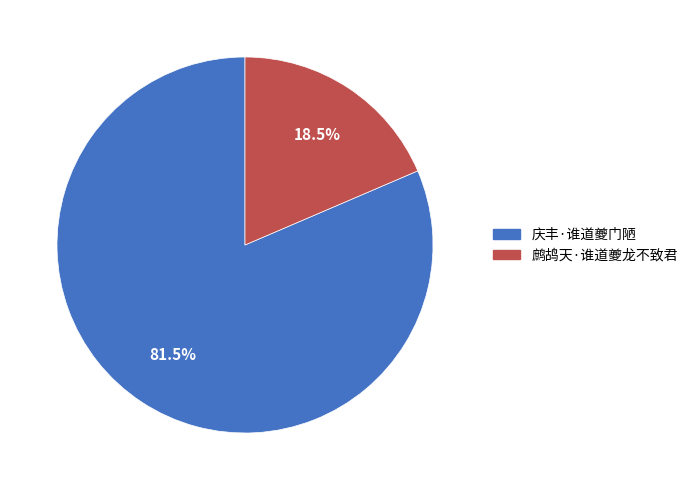

Does 庆丰·谁道夔门陋 represent more than half of the total?

Yes